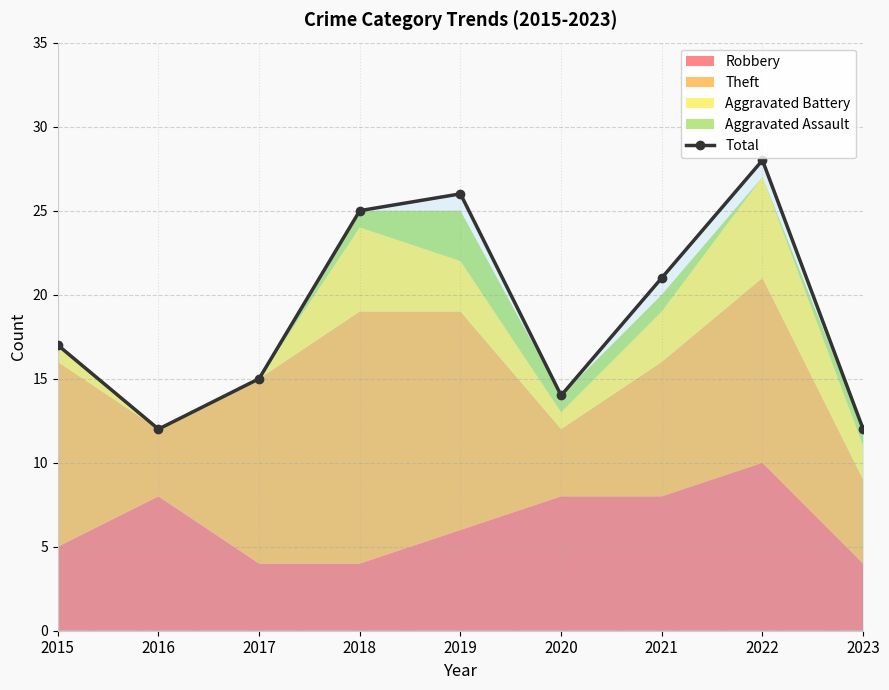

List the labels in order of value, largest first.

2022, 2019, 2018, 2021, 2015, 2017, 2020, 2016, 2023